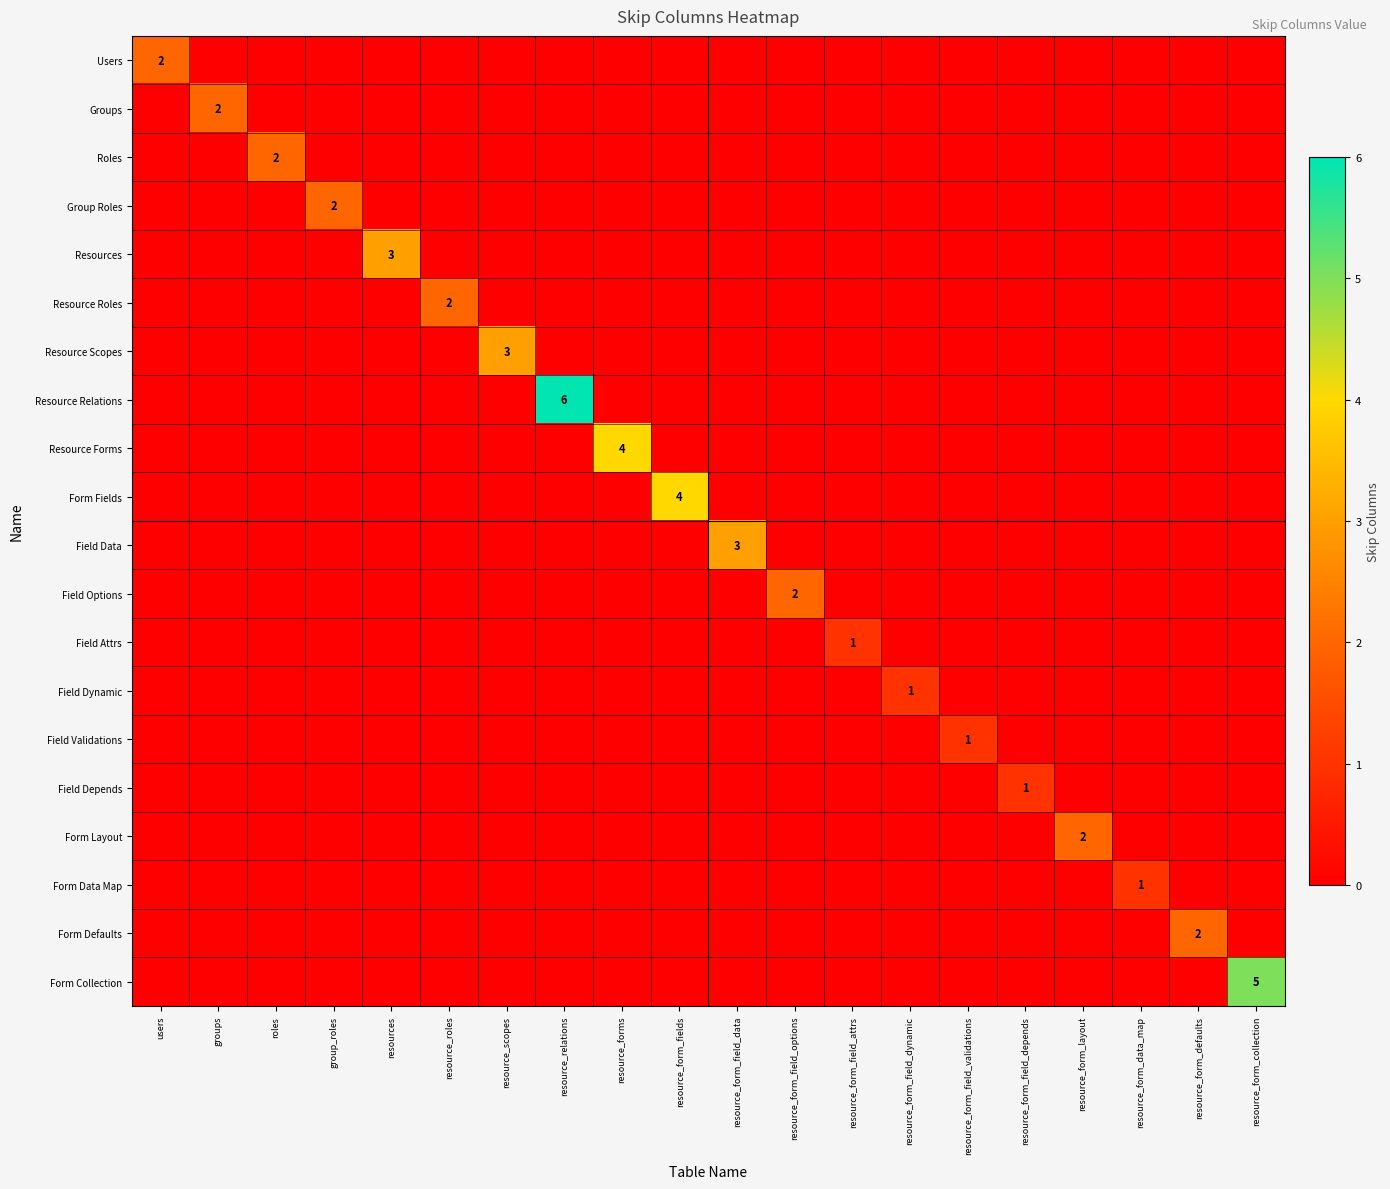

The Resource Roles series shows 3 at resource_roles. True or false?

False